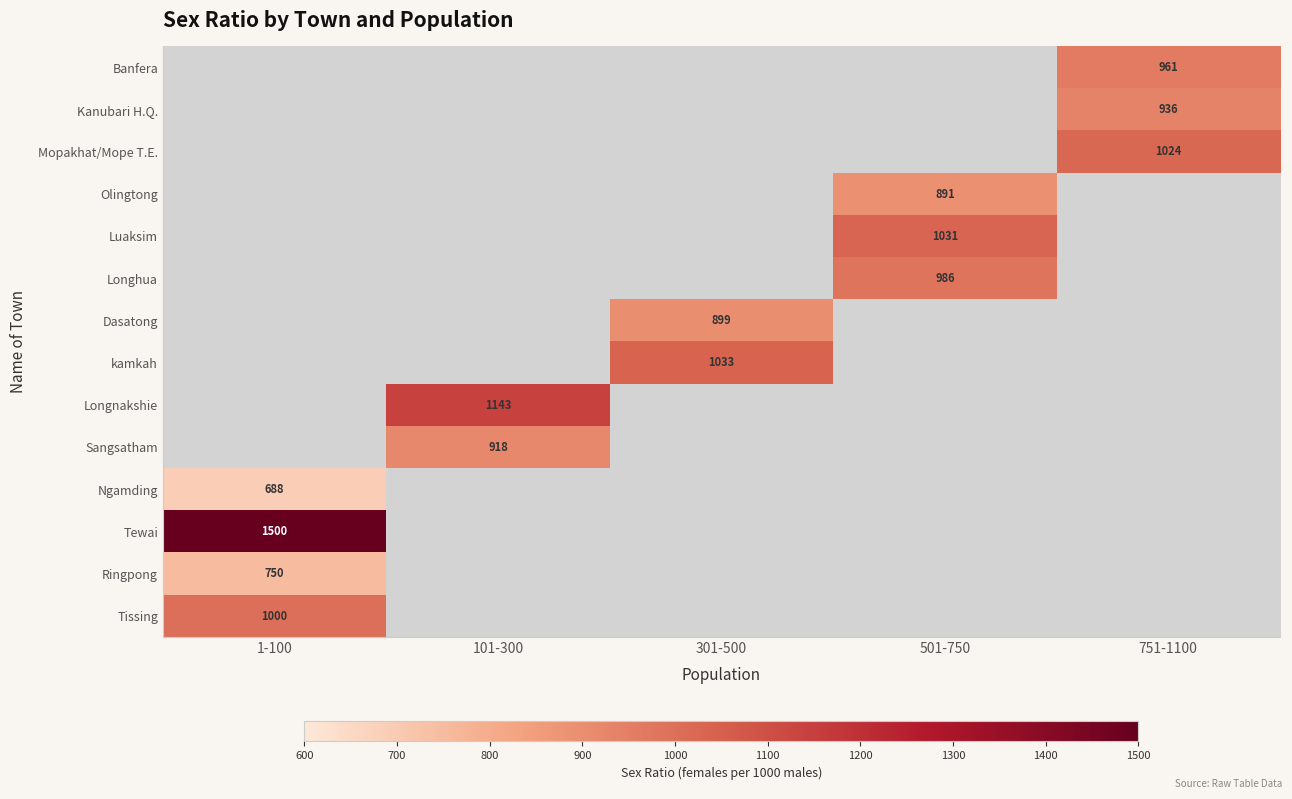

The Luaksim series shows 342.9 at 501-750. True or false?

False